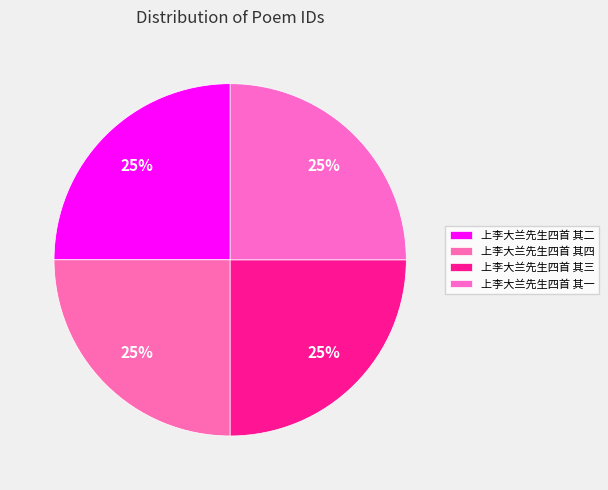

What is the ratio of the value at 上李大兰先生四首 其三 to the value at 上李大兰先生四首 其二?

1.0